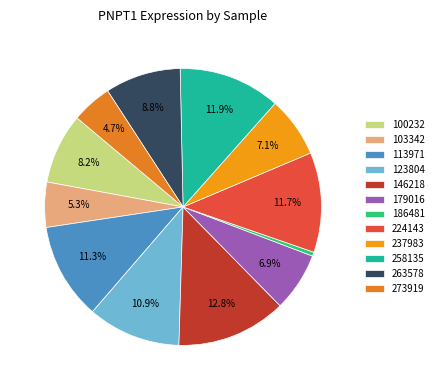

True or false: 263578 accounts for 9% of the total.

True